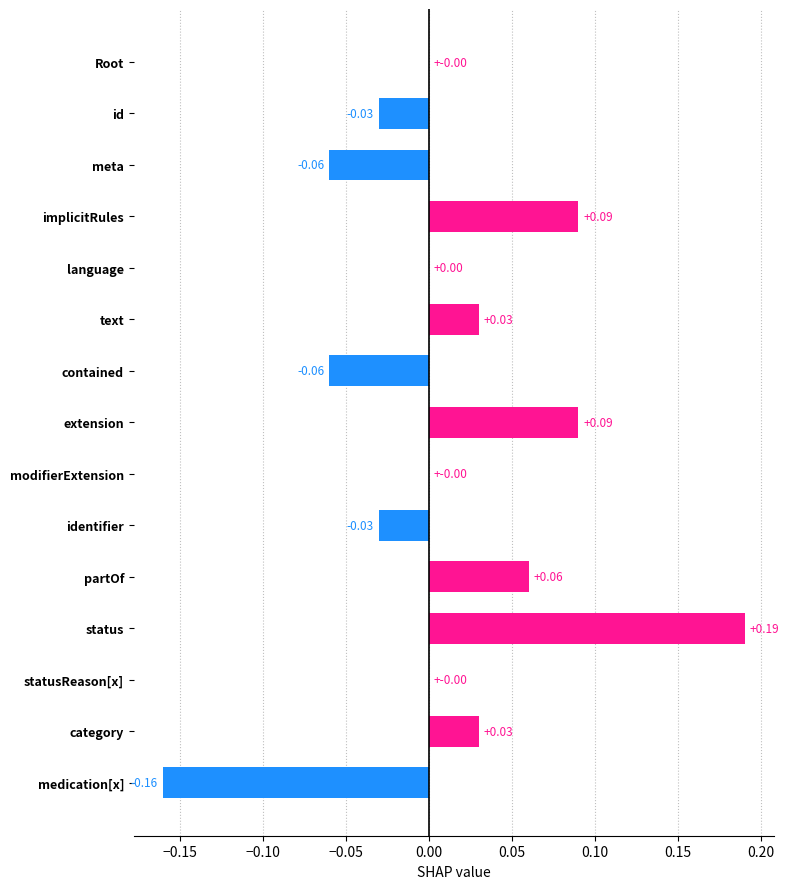

What is the change in value from identifier to category?

+0.1